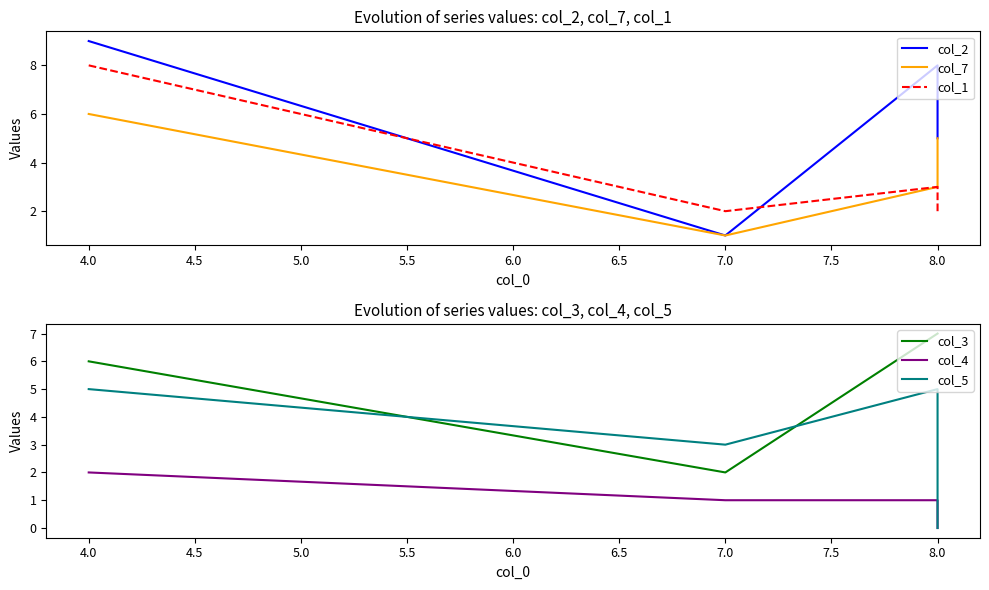

Which series changed the most between 8.0 and 4.0?

col_1